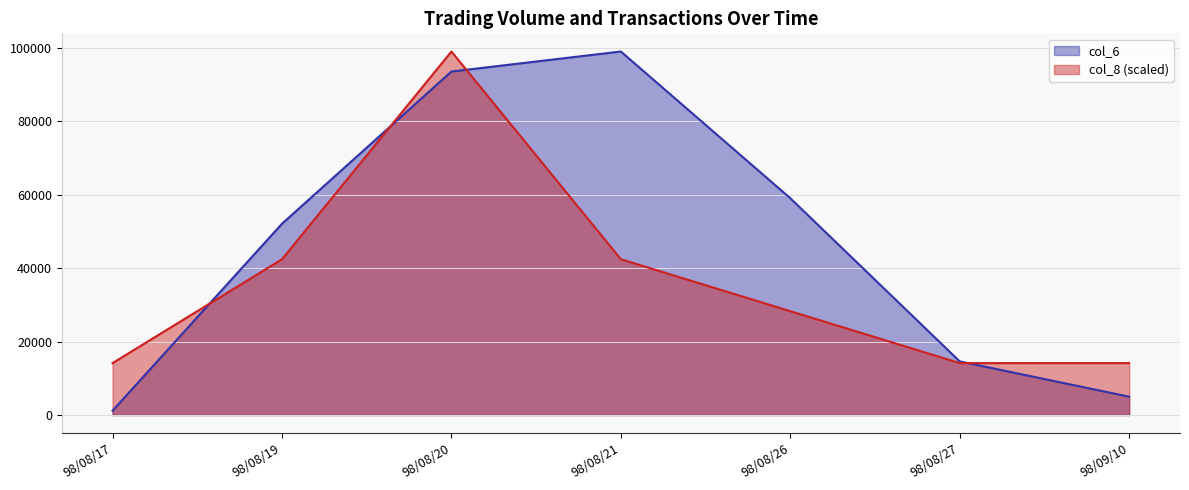

What is the label of the 2nd point from the left?

98/08/19